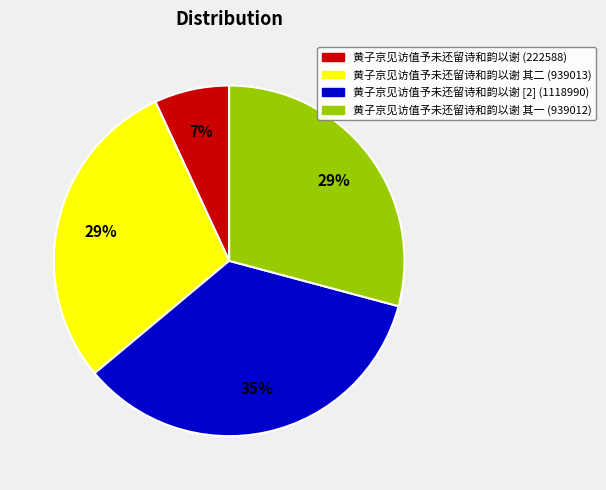

Which slice is the smallest?

黄子京见访值予未还留诗和韵以谢 (222588)